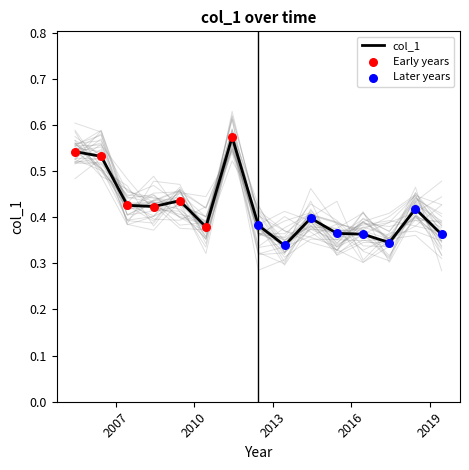

Which has a higher value, 2005-06-15 or 2017-06-15?

2005-06-15